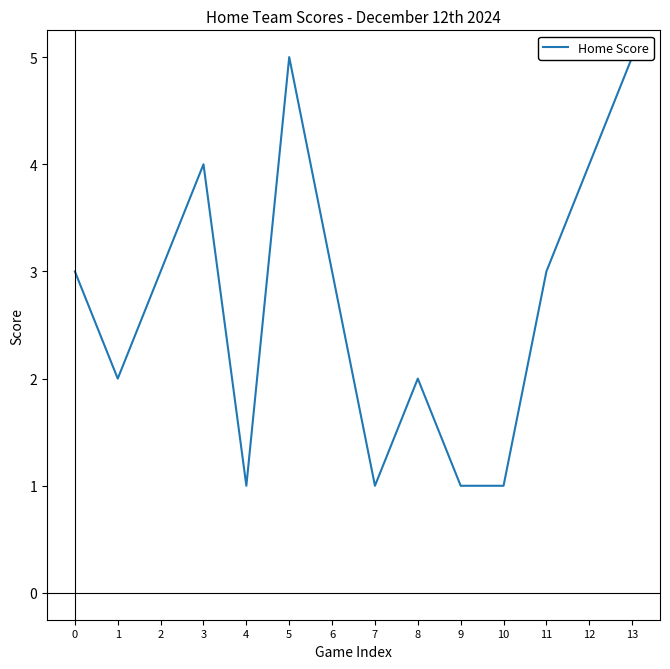

The value at 1 is 1. True or false?

False